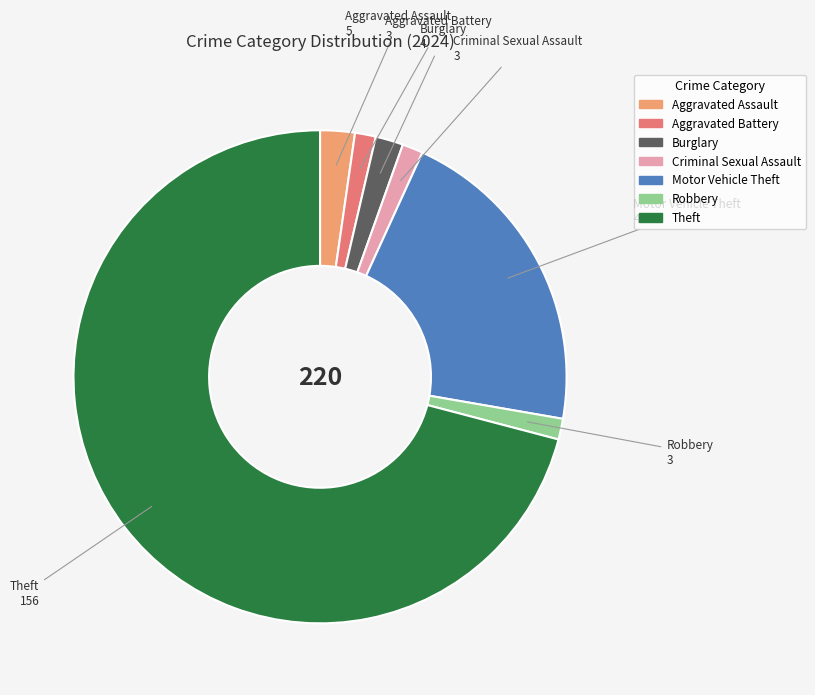

Is there any slice that represents more than half of the pie?

Yes